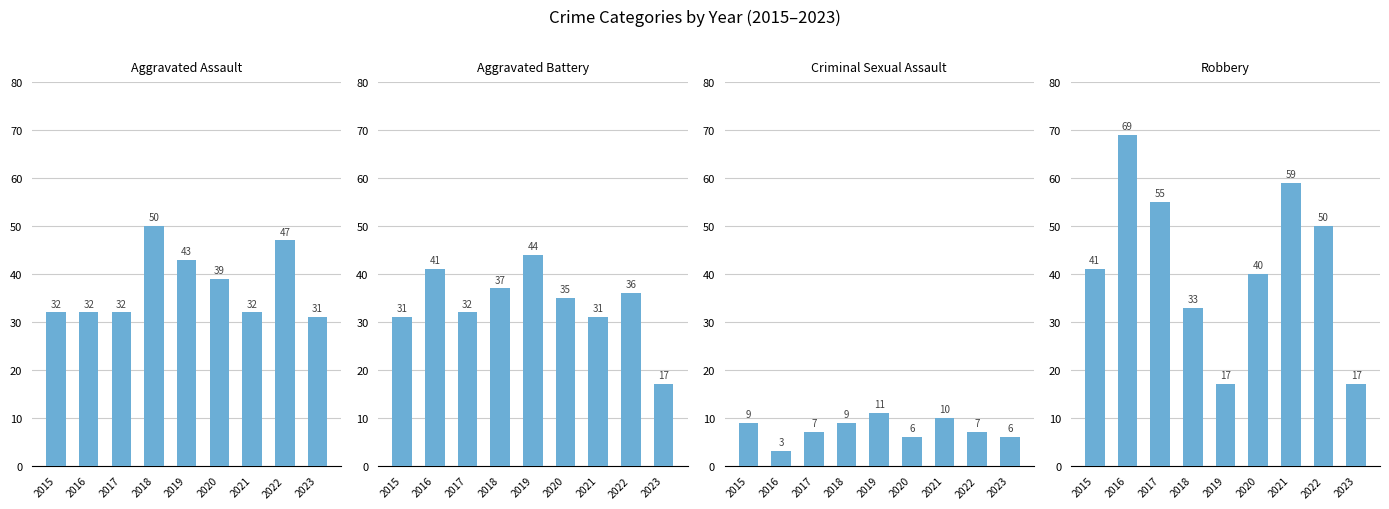

The Aggravated Battery series shows 50 at 2018. True or false?

False